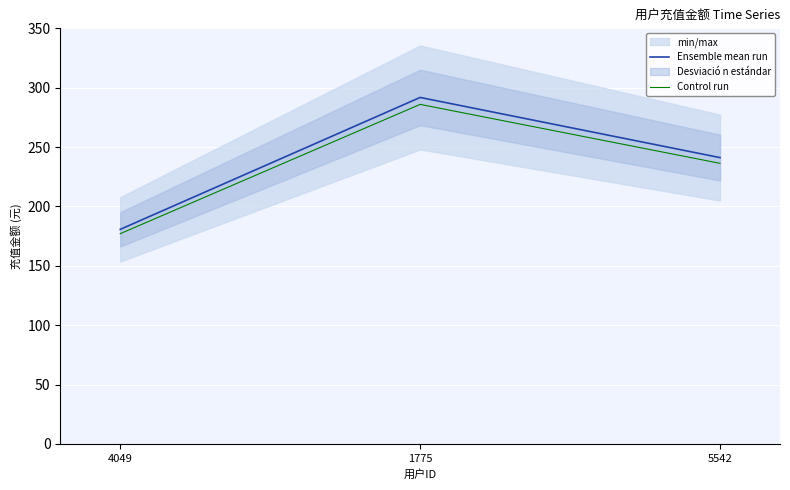

How many values in the Control run series are below 236?

1